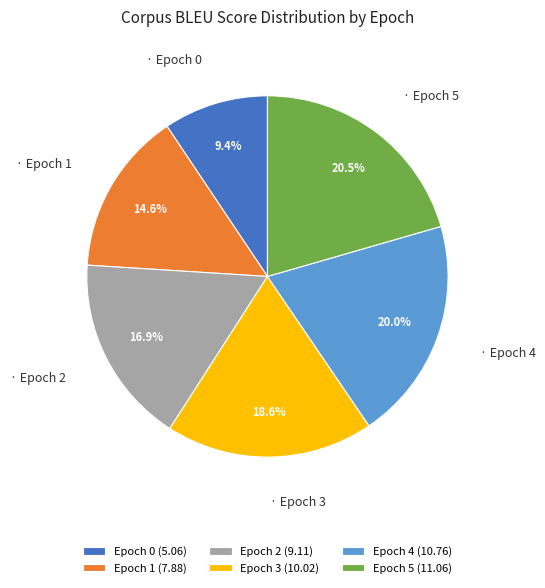

The Epoch 0 slice represents 9% of the pie. True or false?

True